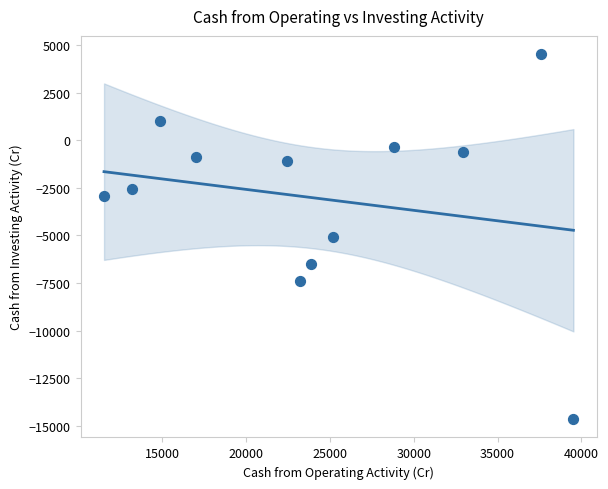

What is the average X value?

24189